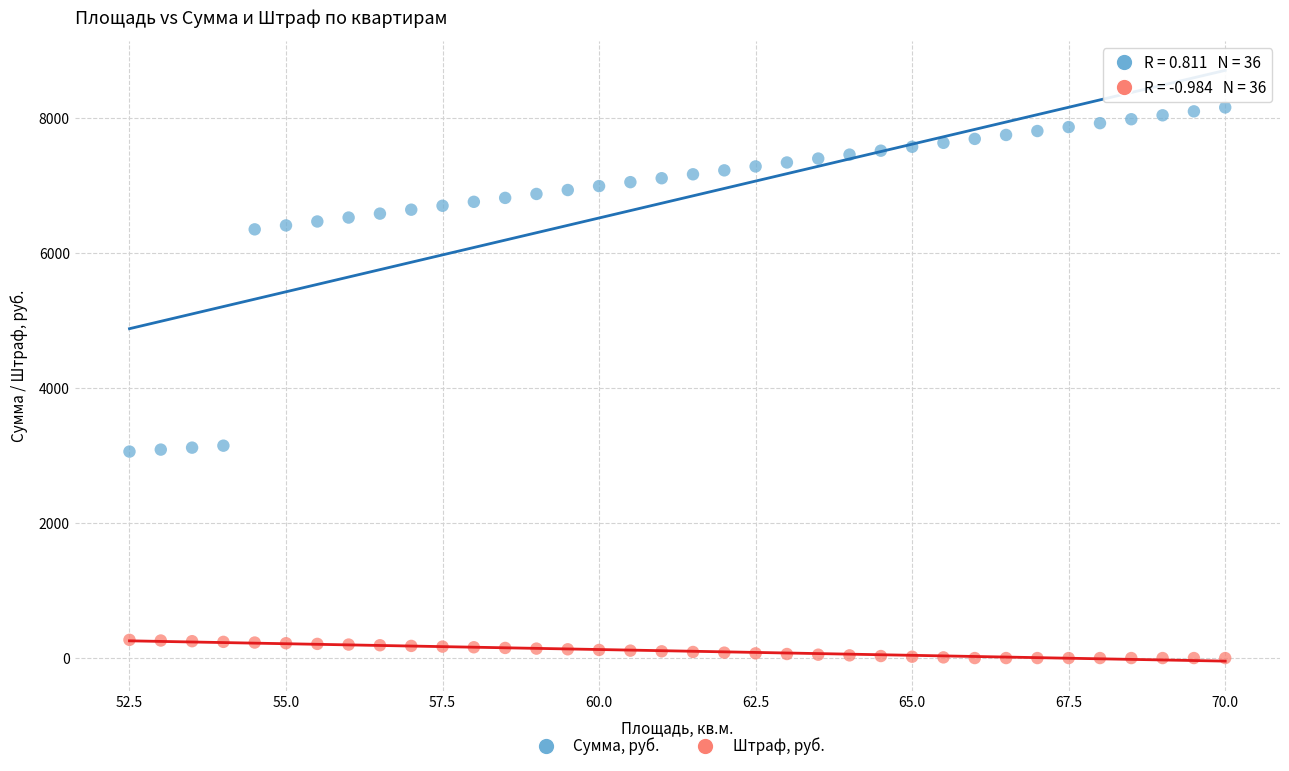

Across all data points, what is the range of X values (max minus min)?

17.5